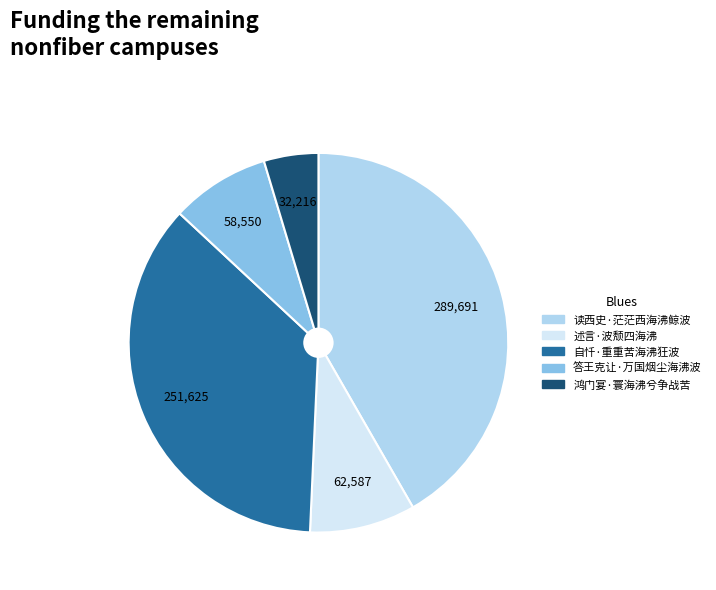

How many segments does this pie chart have?

5